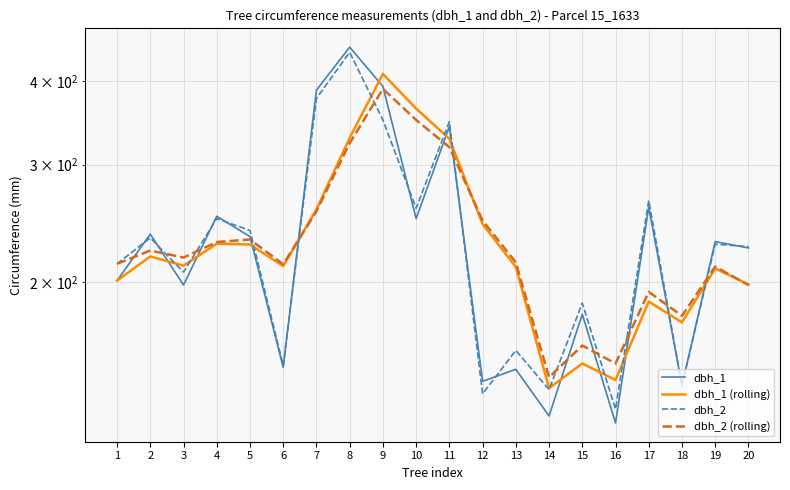

Which series has the largest range (max minus min)?

dbh_1